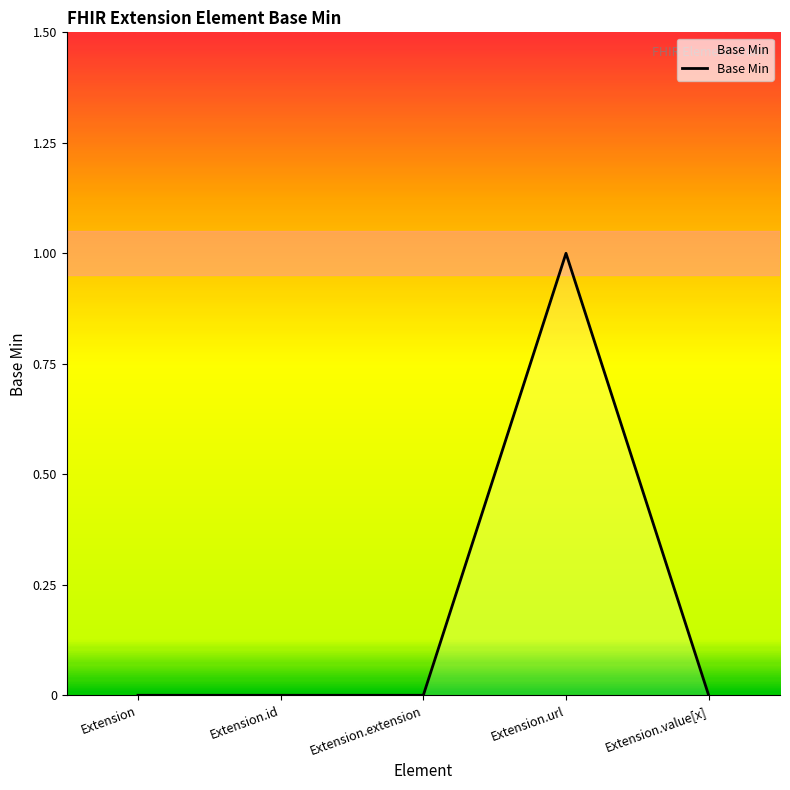

How many distinct data groups are displayed?

1